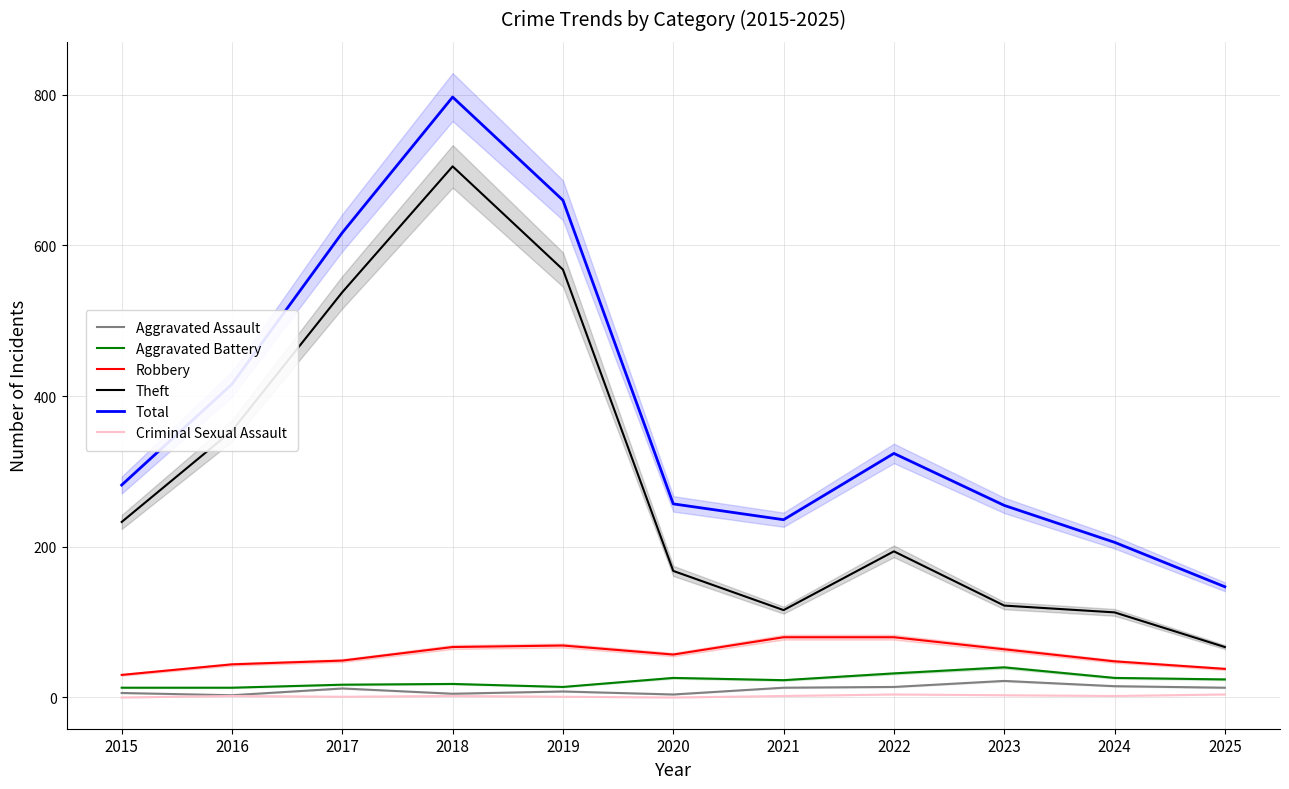

Which label corresponds to the largest value in the chart?

2018